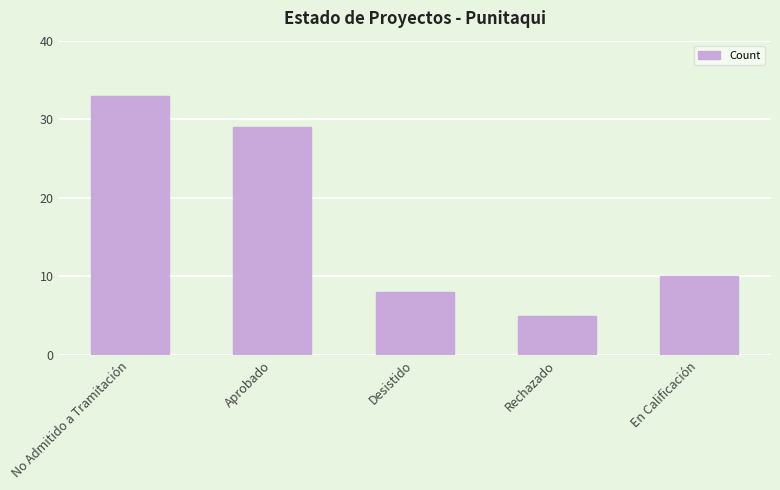

How many bars are there in total?

5